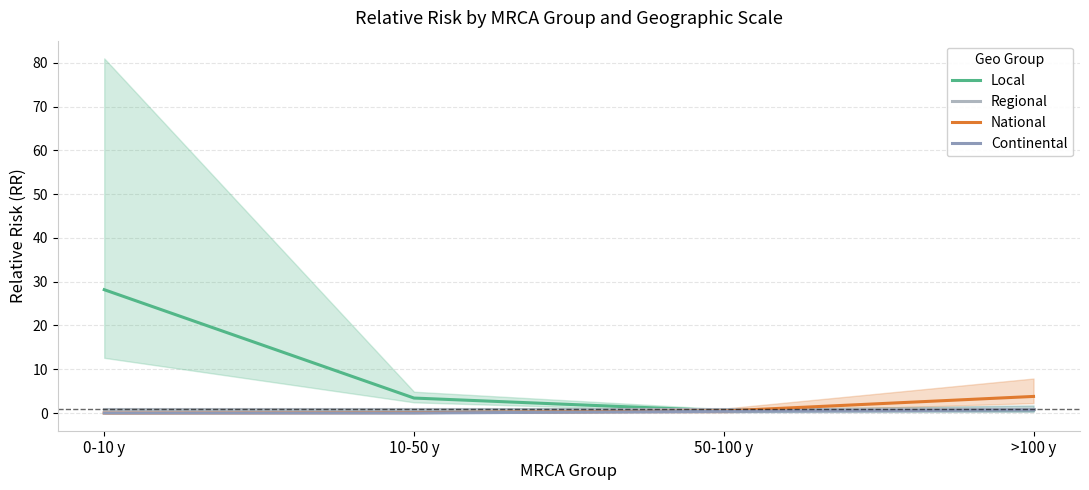

What is the label of the 3rd point from the right?

10-50 y